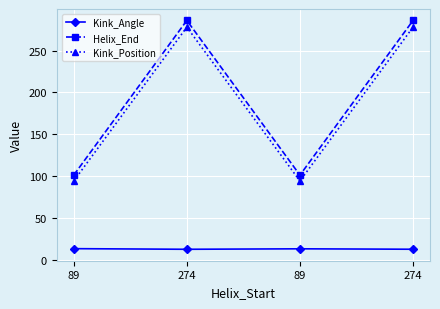

The value of Kink_Angle at 274 is 12.3. True or false?

True